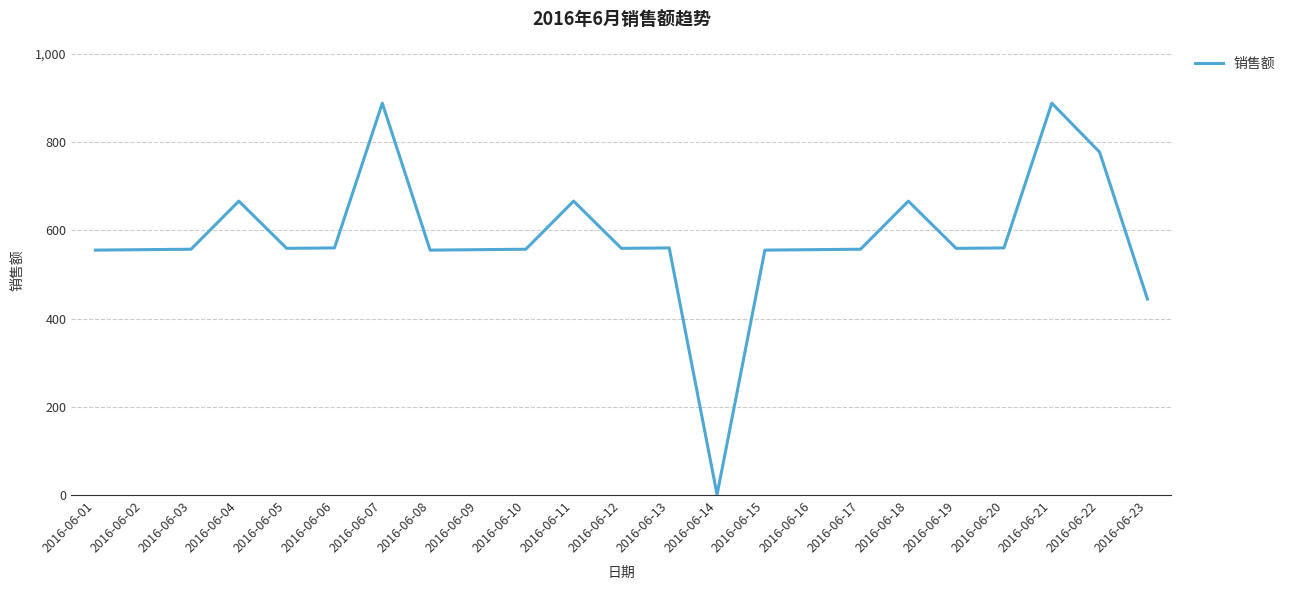

What is the difference between the values at 2016-06-03 and 2016-06-16?

1